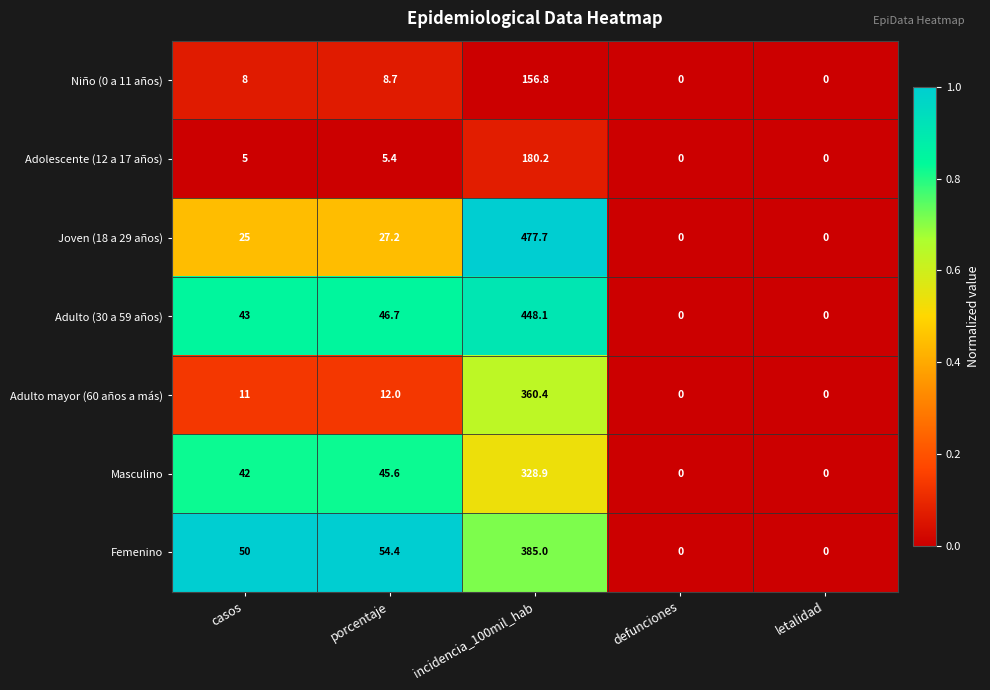

Rank the series at casos from highest to lowest value.

Femenino, Adulto (30 a 59 años), Masculino, Joven (18 a 29 años), Adulto mayor (60 años a más), Niño (0 a 11 años), Adolescente (12 a 17 años)